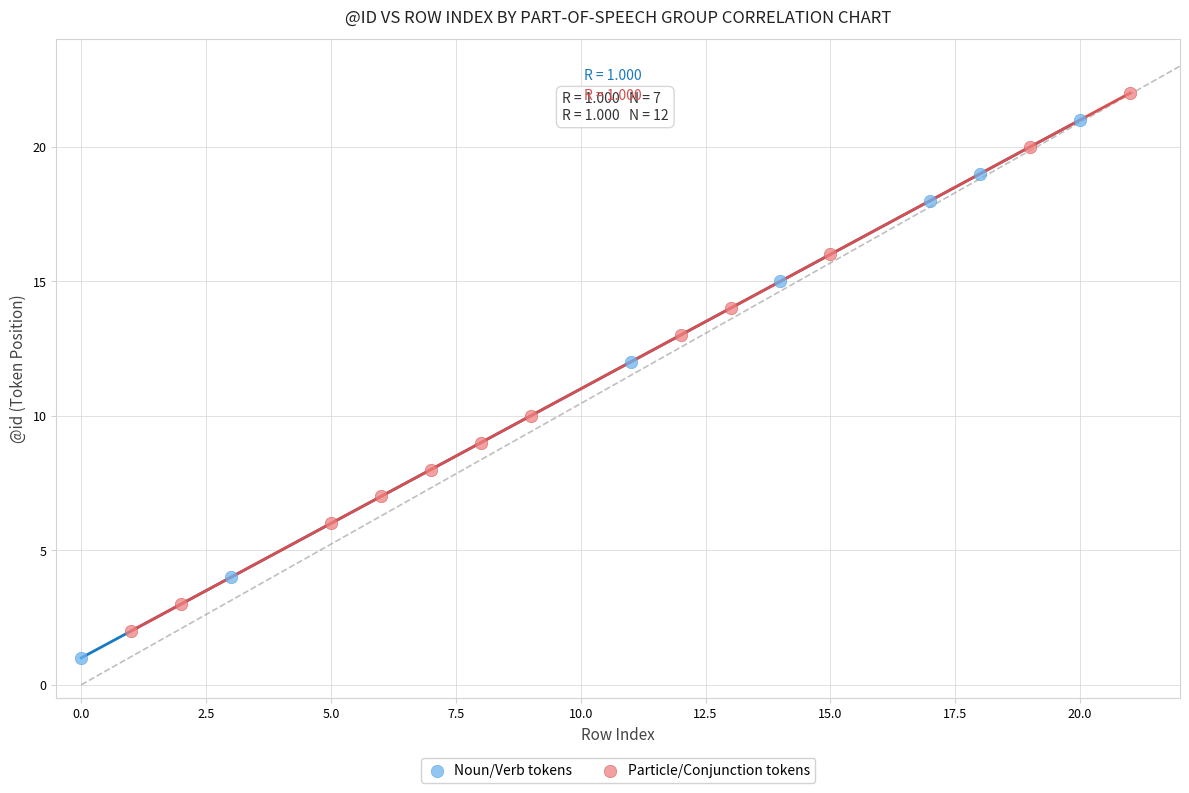

Which series reaches the minimum Y coordinate?

Noun/Verb tokens